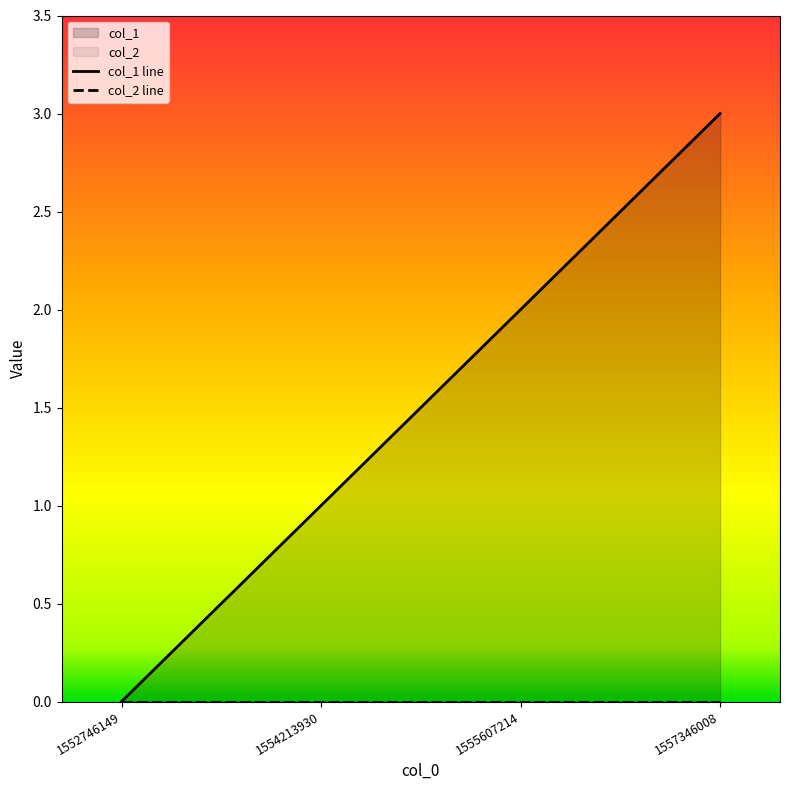

True or false: col_1 line has a value of 5 at 1557346008.

False